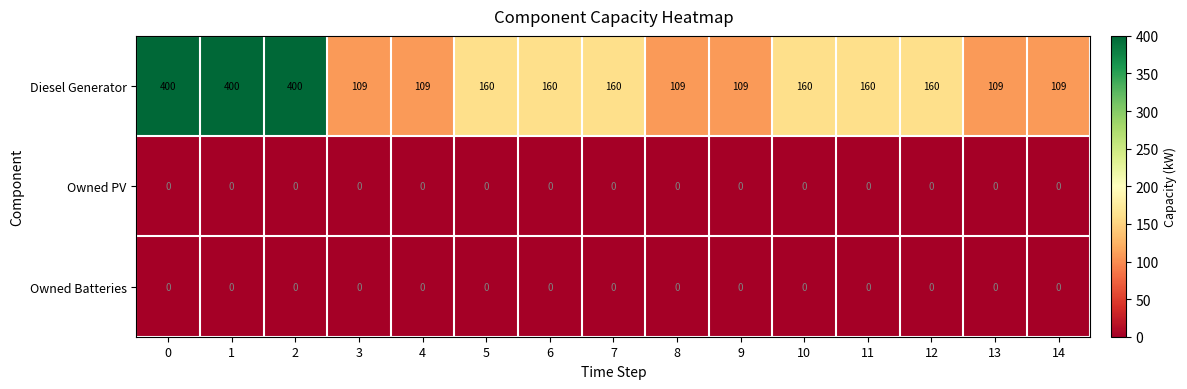

What is the difference between the highest and lowest values at 9?

109